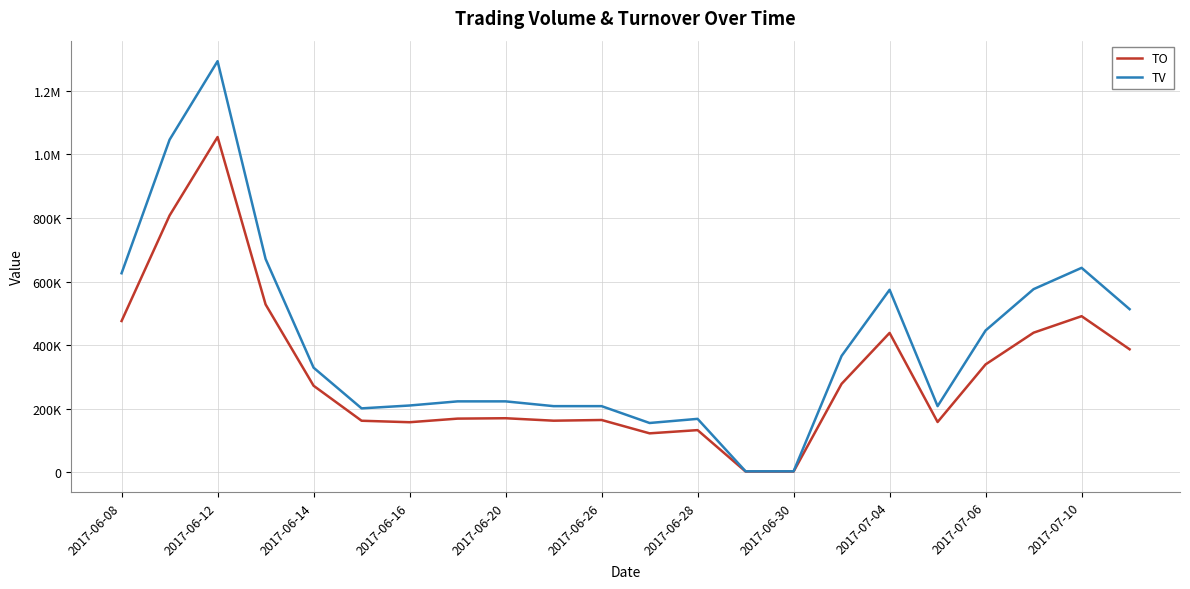

Is this an area chart (filled region under the line)?

No